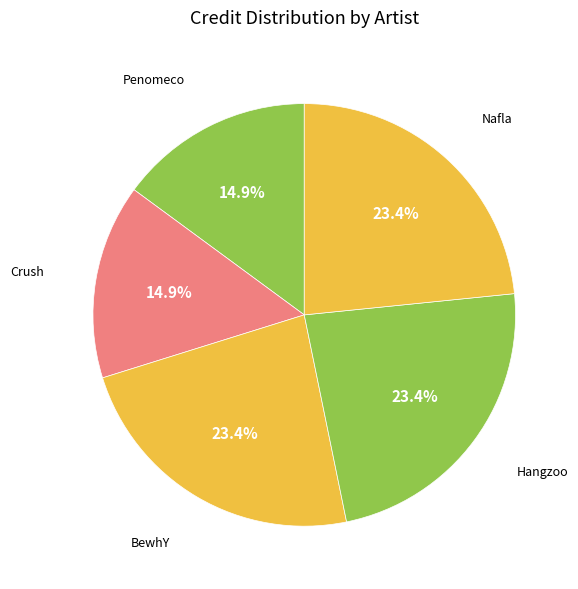

Does any single category account for the majority?

No